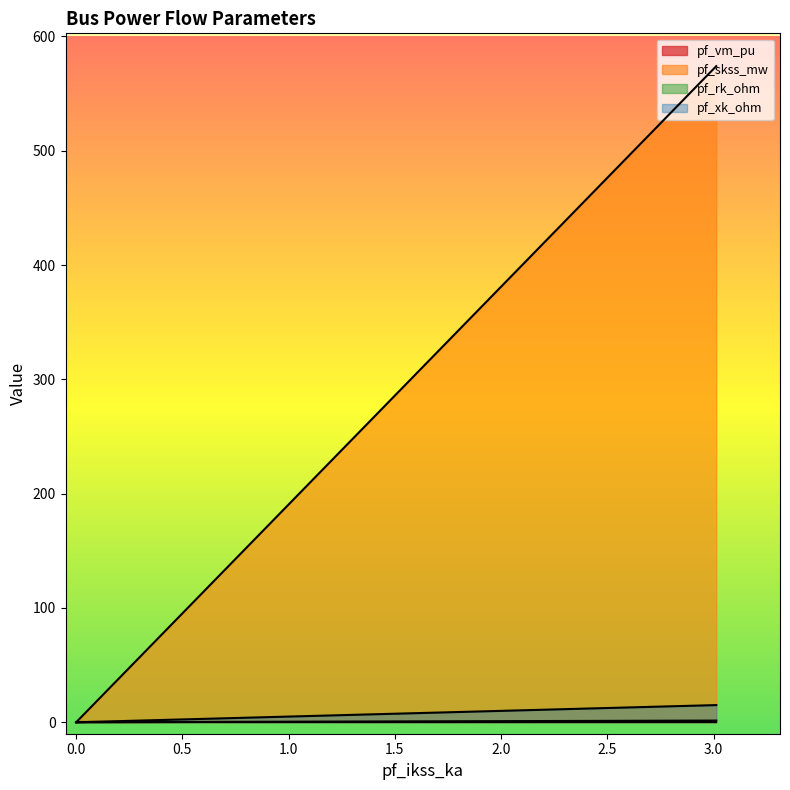

The pf_vm_pu series shows 0.6 at Bus_1. True or false?

False